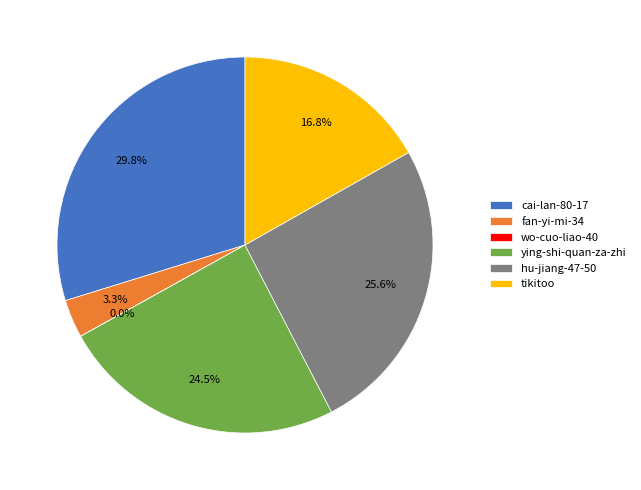

To the nearest percent, what is the difference between the hu-jiang-47-50 and fan-yi-mi-34 slice percentages?

22%